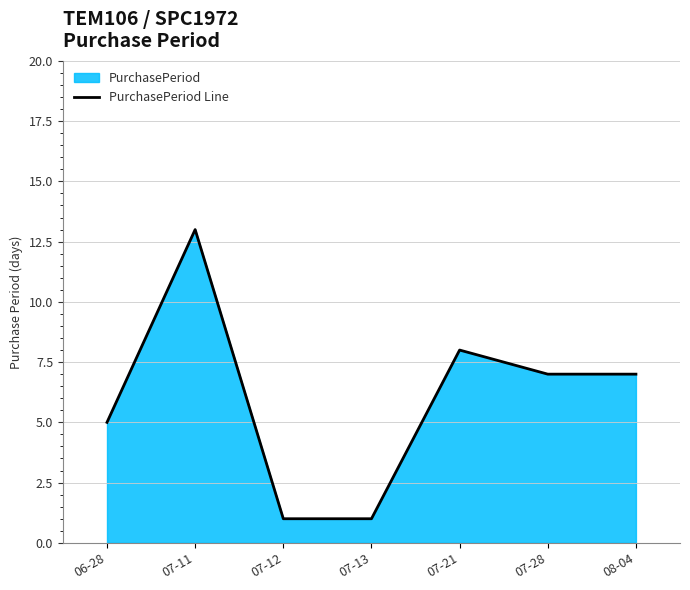

List the labels in order of value, largest first.

07-11, 07-21, 07-28, 08-04, 06-28, 07-12, 07-13